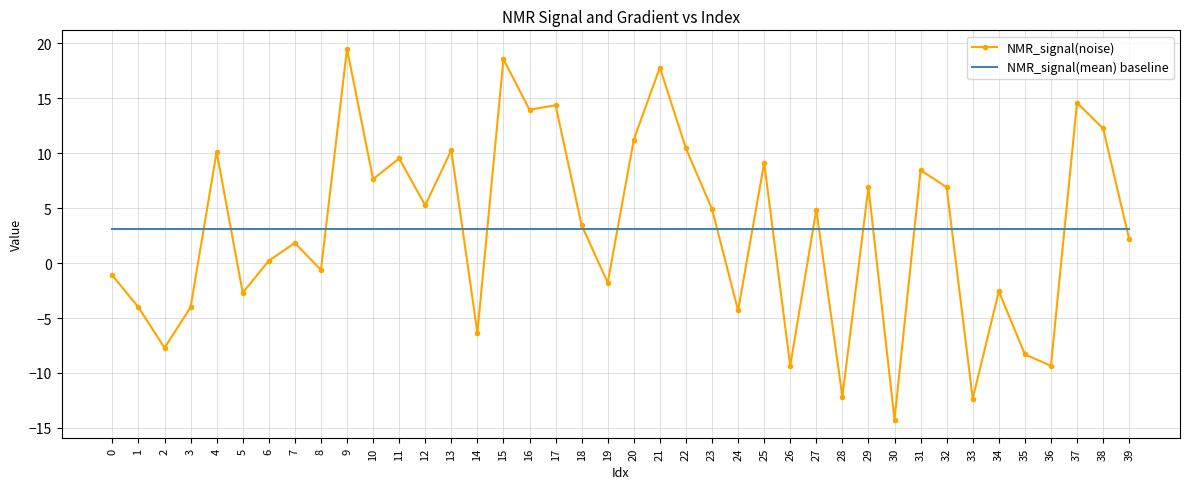

What is the total value across all series at 0?

2.0